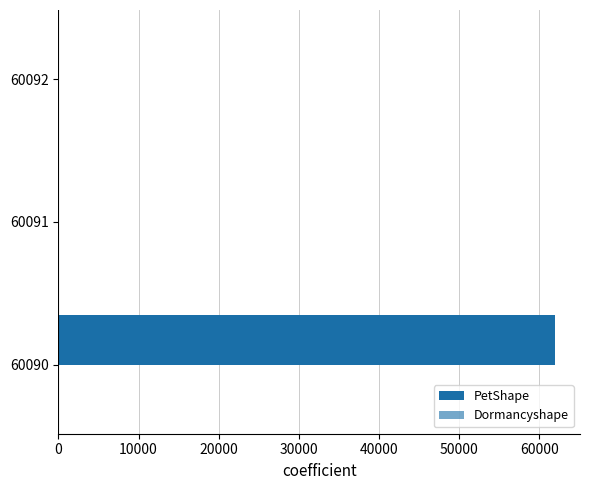

Count the number of values greater than 0.

1